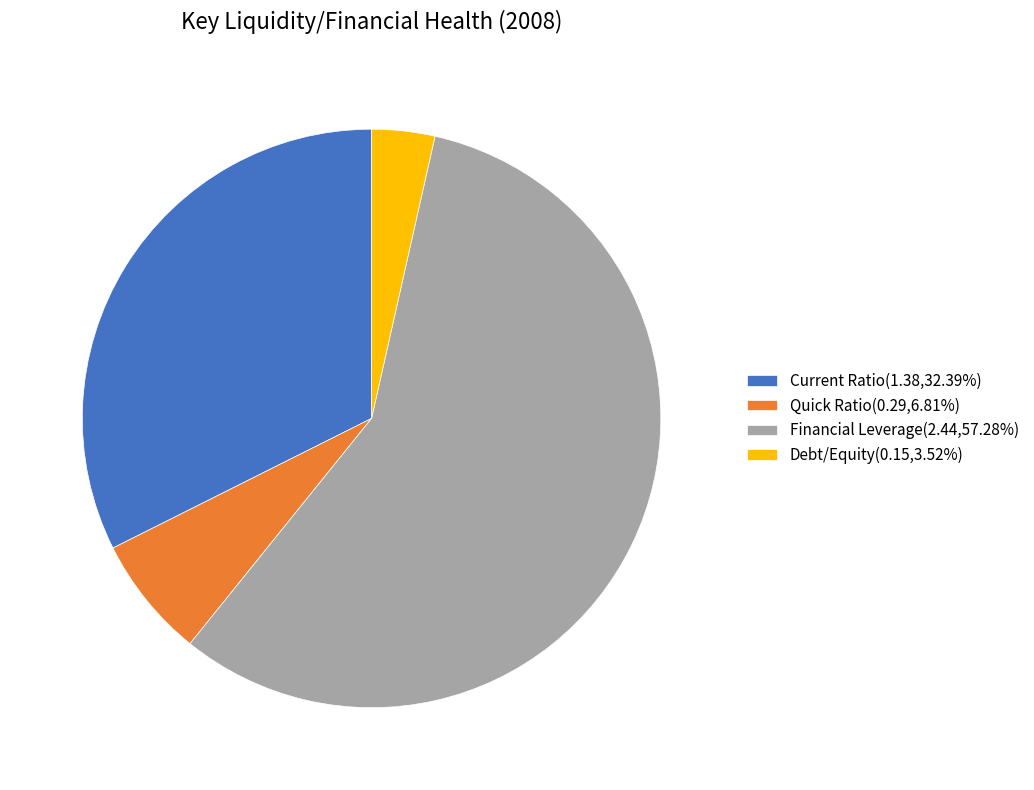

Is it true that Quick Ratio is 7% of the pie?

True